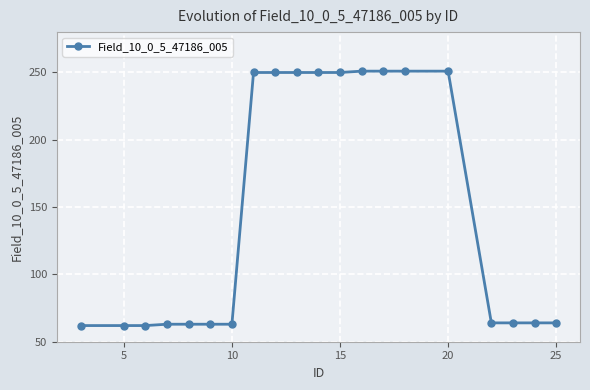

What is the value of the 14th point from the left?

251